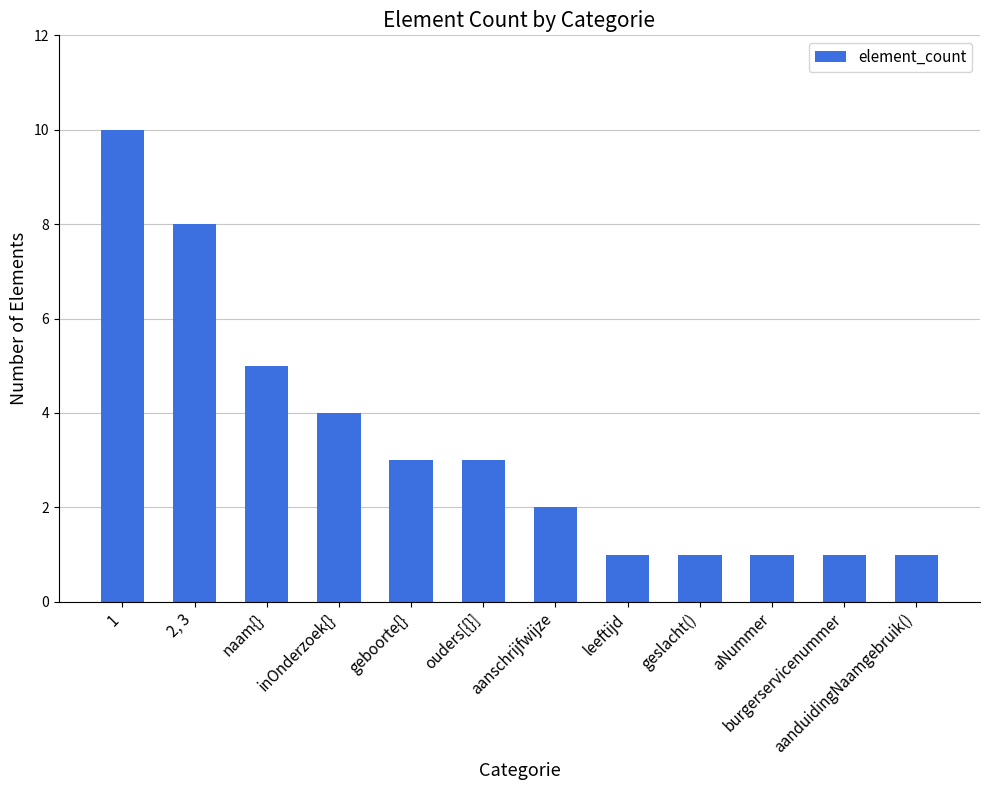

Count the number of data series in this chart.

1